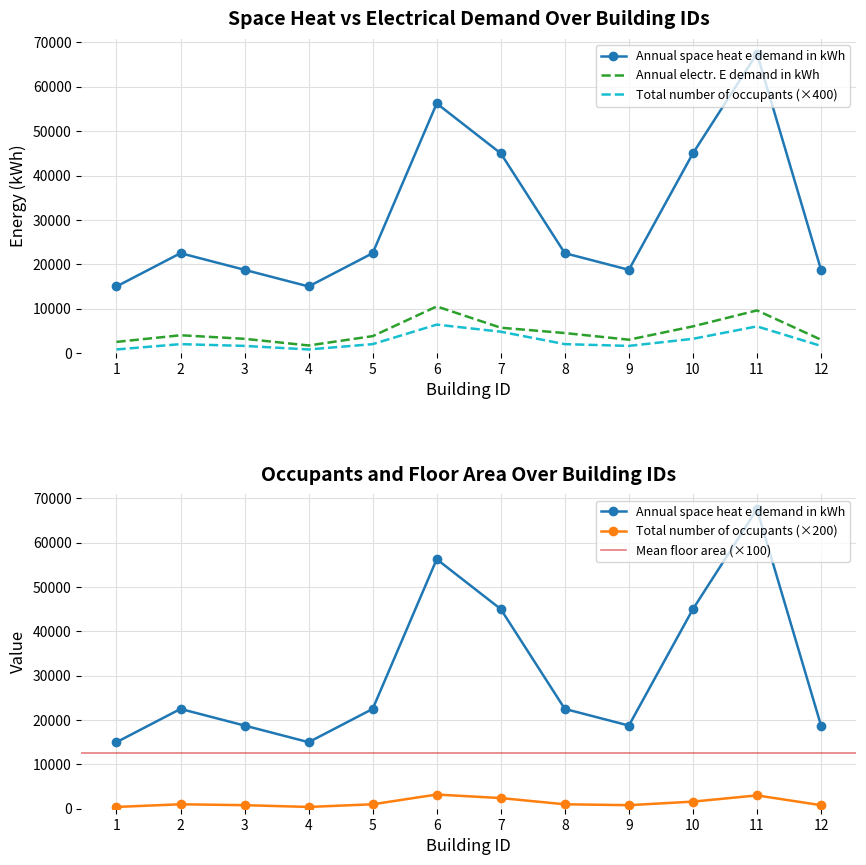

Read the Total number of occupants value at 7.

4800